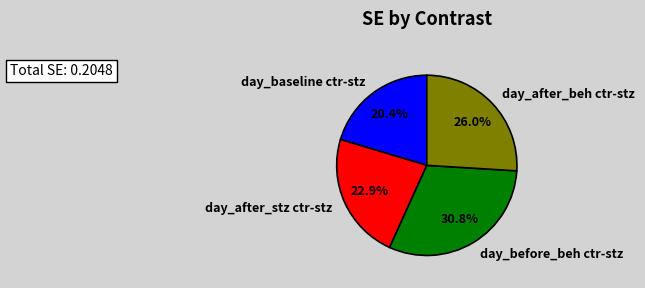

Is the sum of day_baseline ctr-stz and day_before_beh ctr-stz greater than half?

Yes